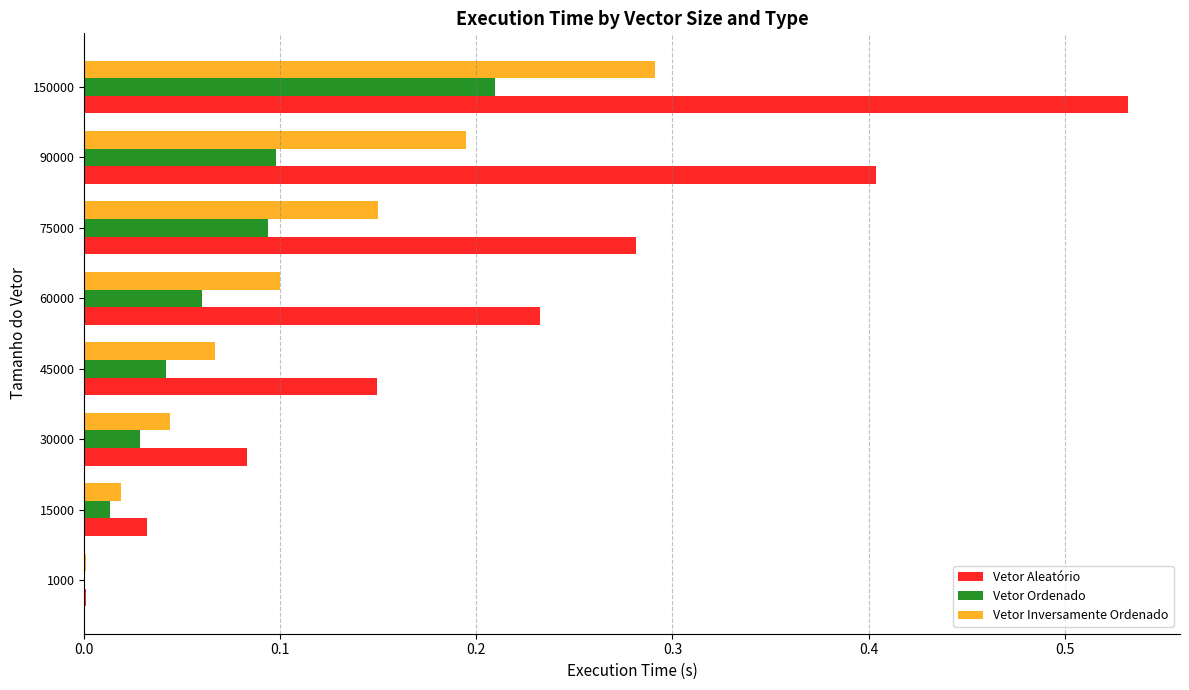

Which label corresponds to the largest value in the chart?

150000